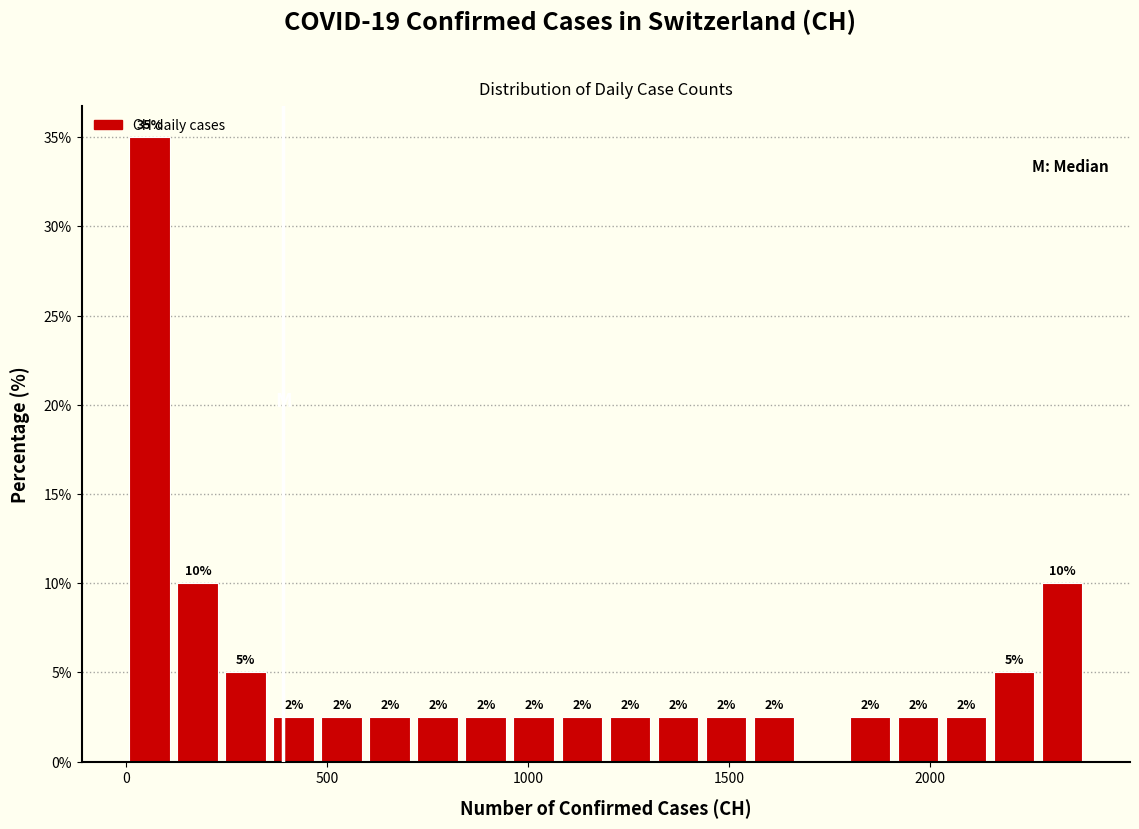

Around what value on the x-axis is the tallest bar? Give the approximate position of its centre, as read against the axis.

50